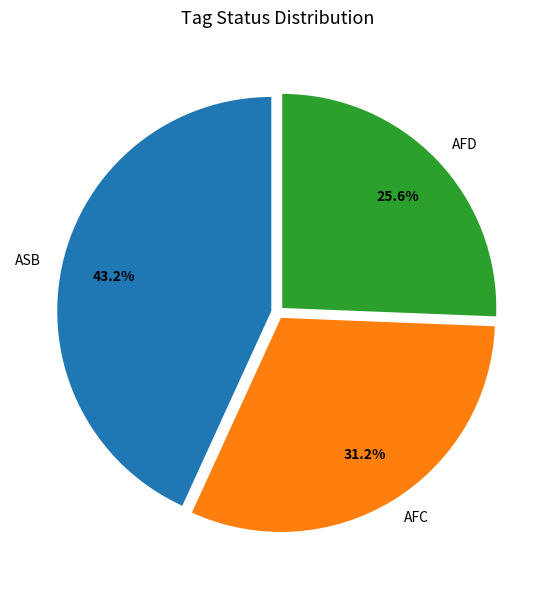

Which category has the smallest portion of the pie?

AFD